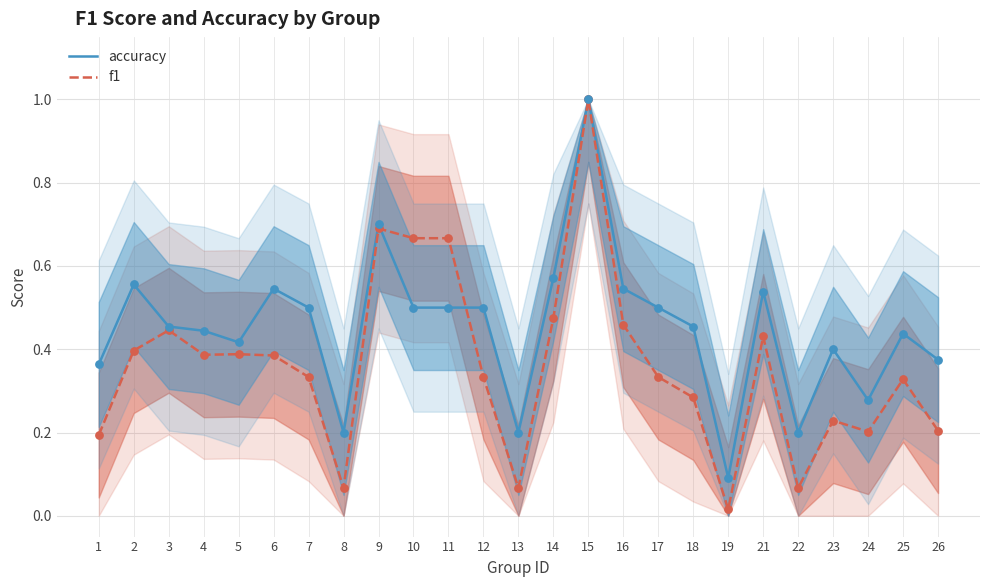

Is the value of accuracy at 14 greater than the value of f1 at 11?

No